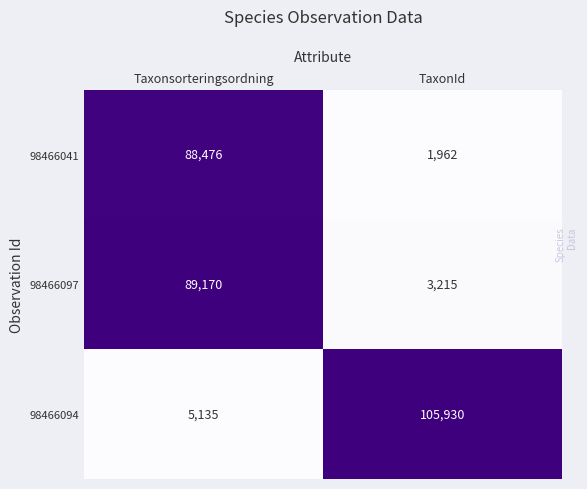

Is it true that 98466097 equals 55099 at Taxonsorteringsordning?

False